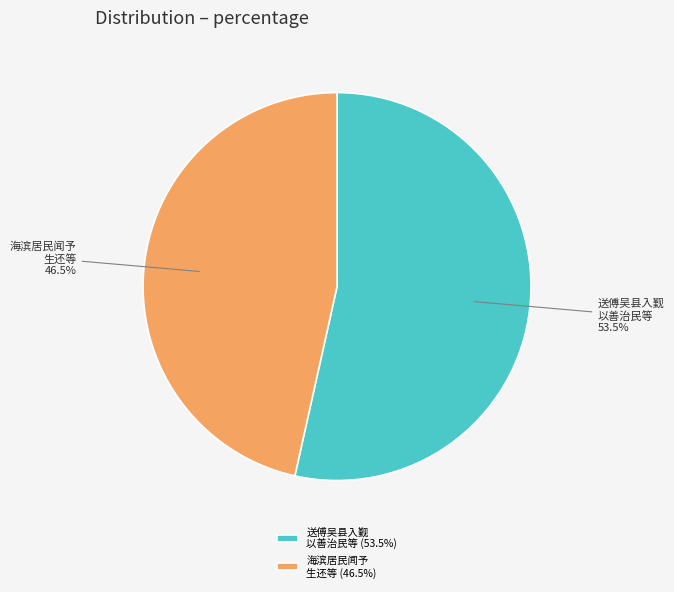

To the nearest percent, what is the average slice percentage?

50%